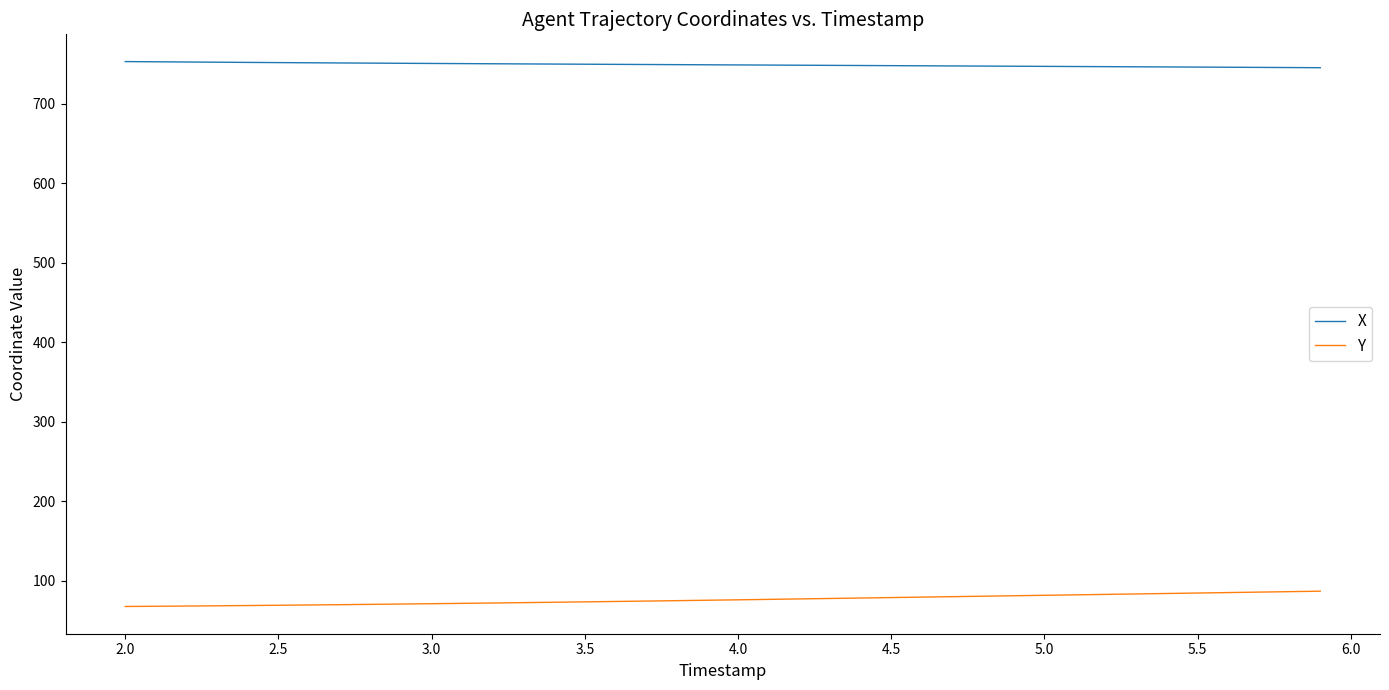

True or false: X and Y cross at least once.

False